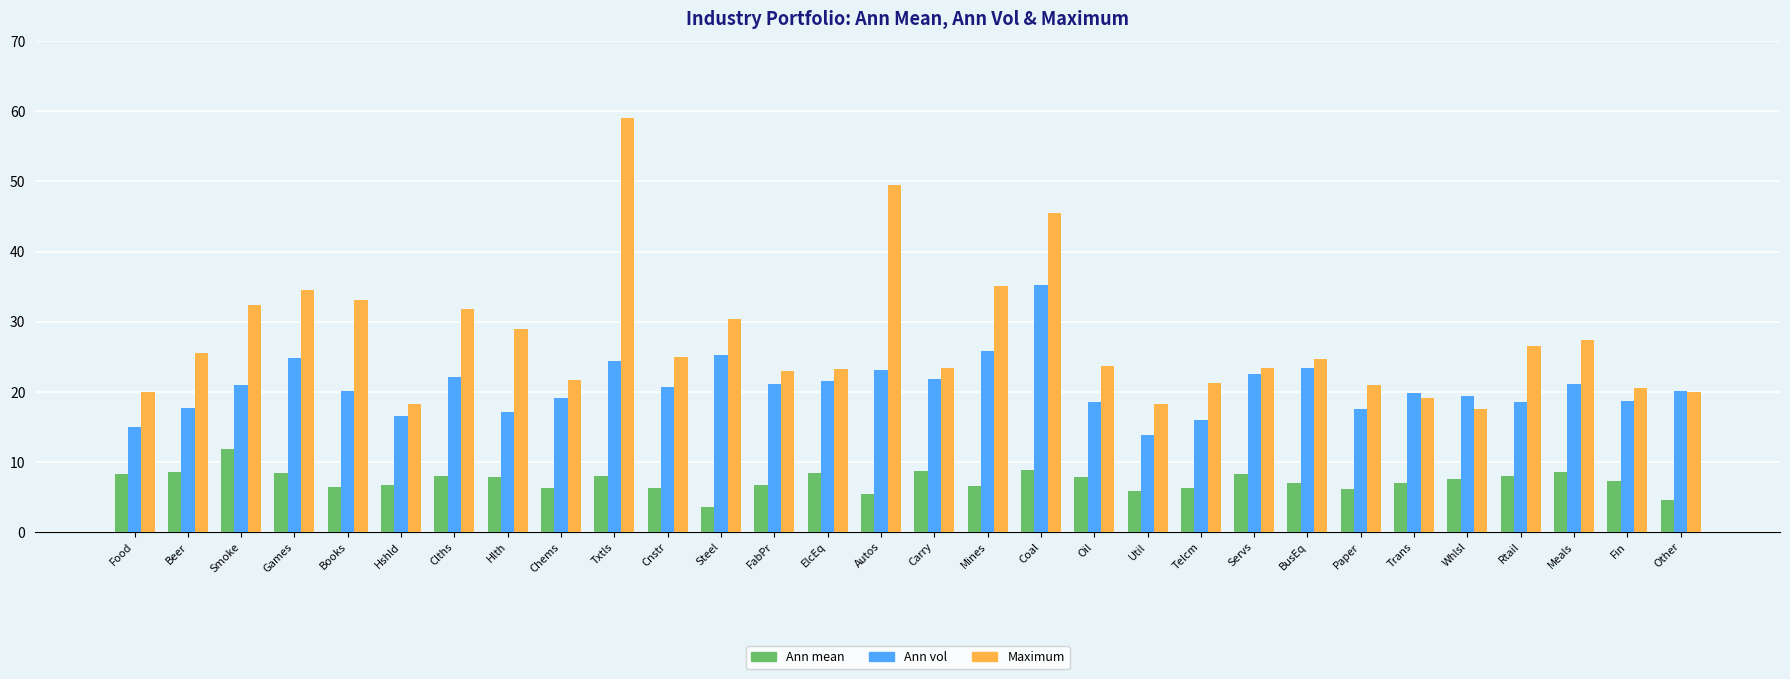

What is the sum of the Maximum values at Util and Cnstr?

43.3